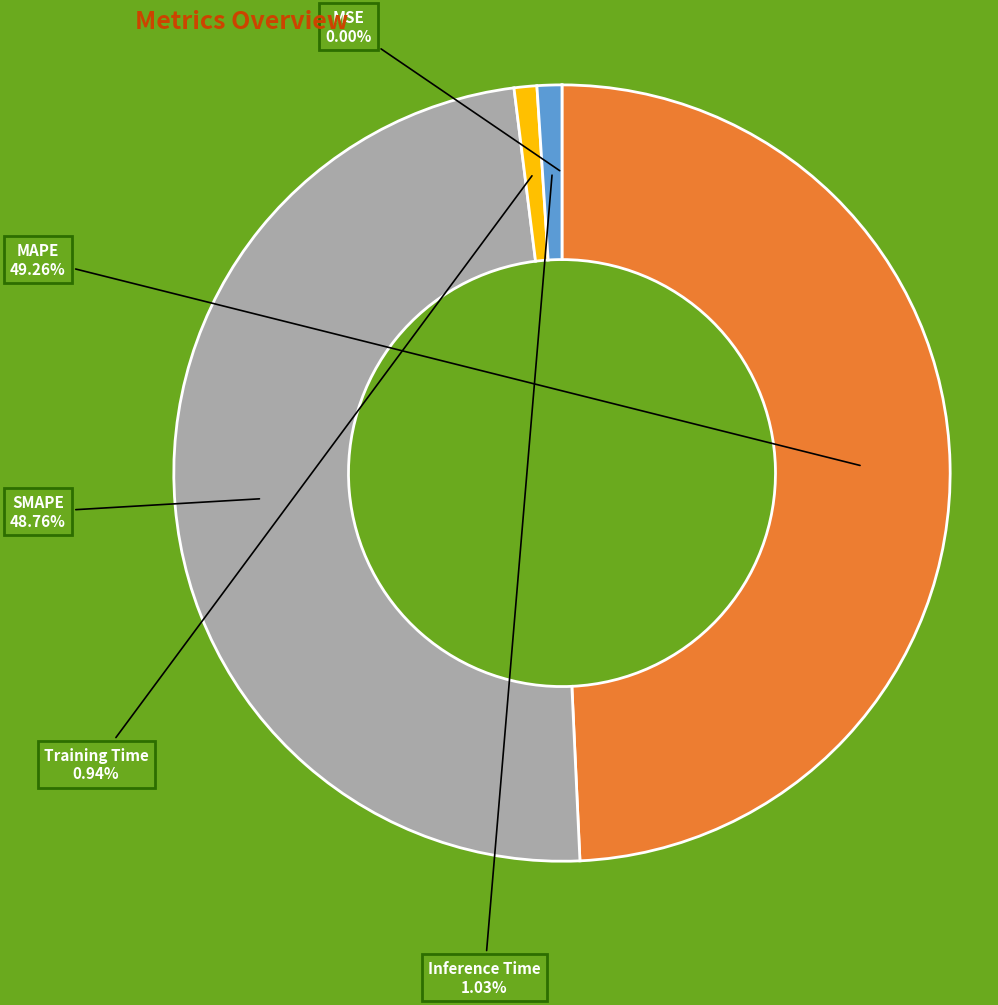

Does Inference Time represent more than half of the total?

No